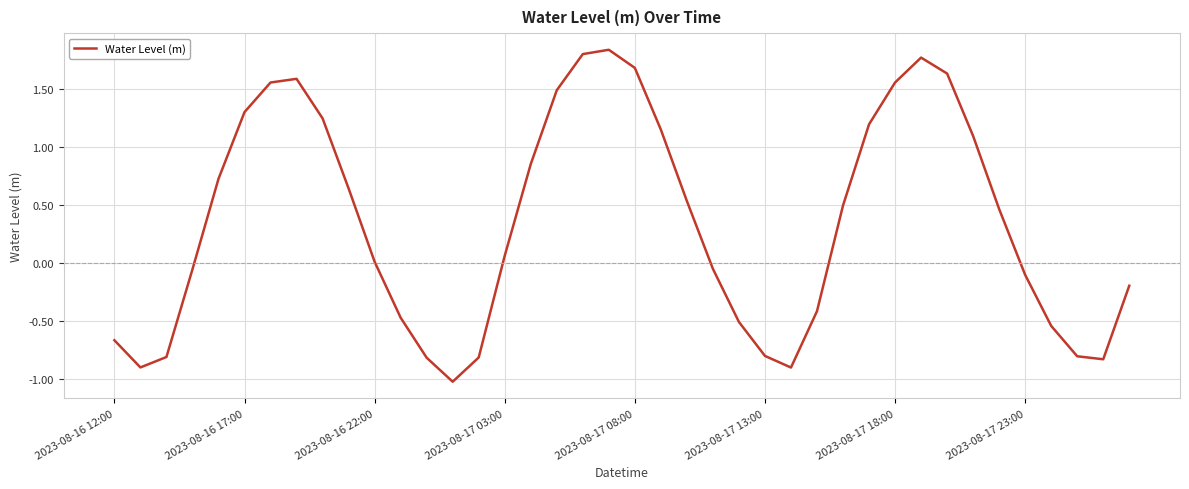

What is the difference between the maximum and minimum values?

2.9